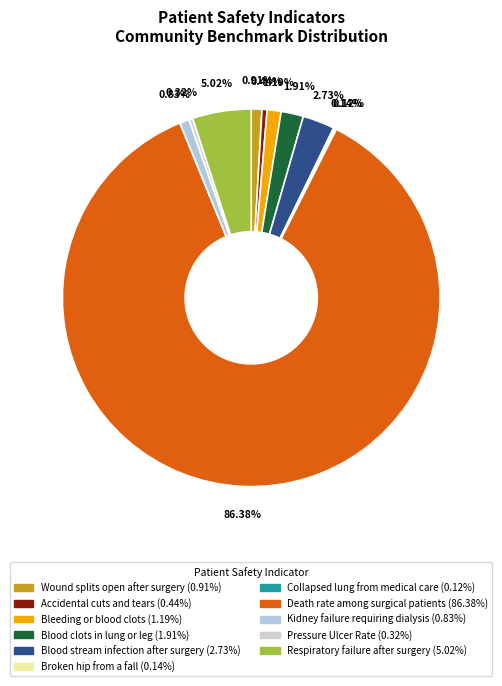

What is the smallest slice in the pie chart?

Collapsed lung from medical care